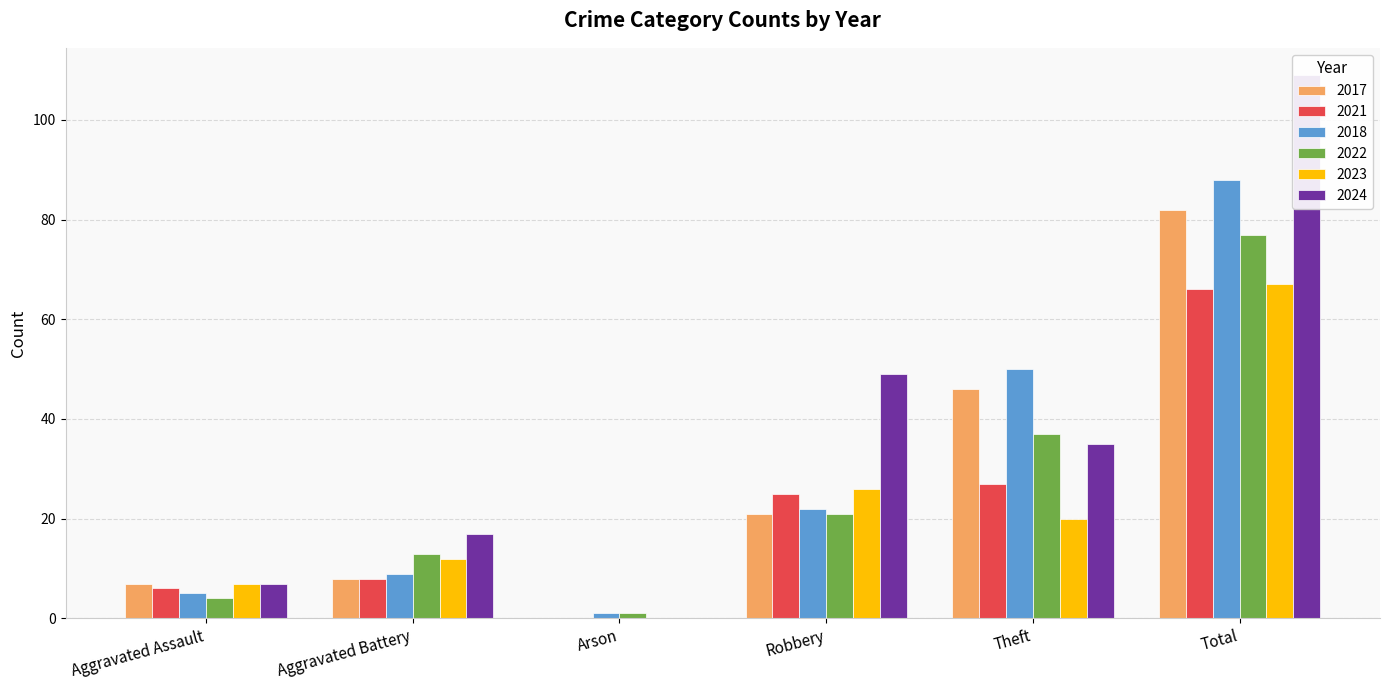

What value does the 2024 series have at Theft, to the nearest 5?

35